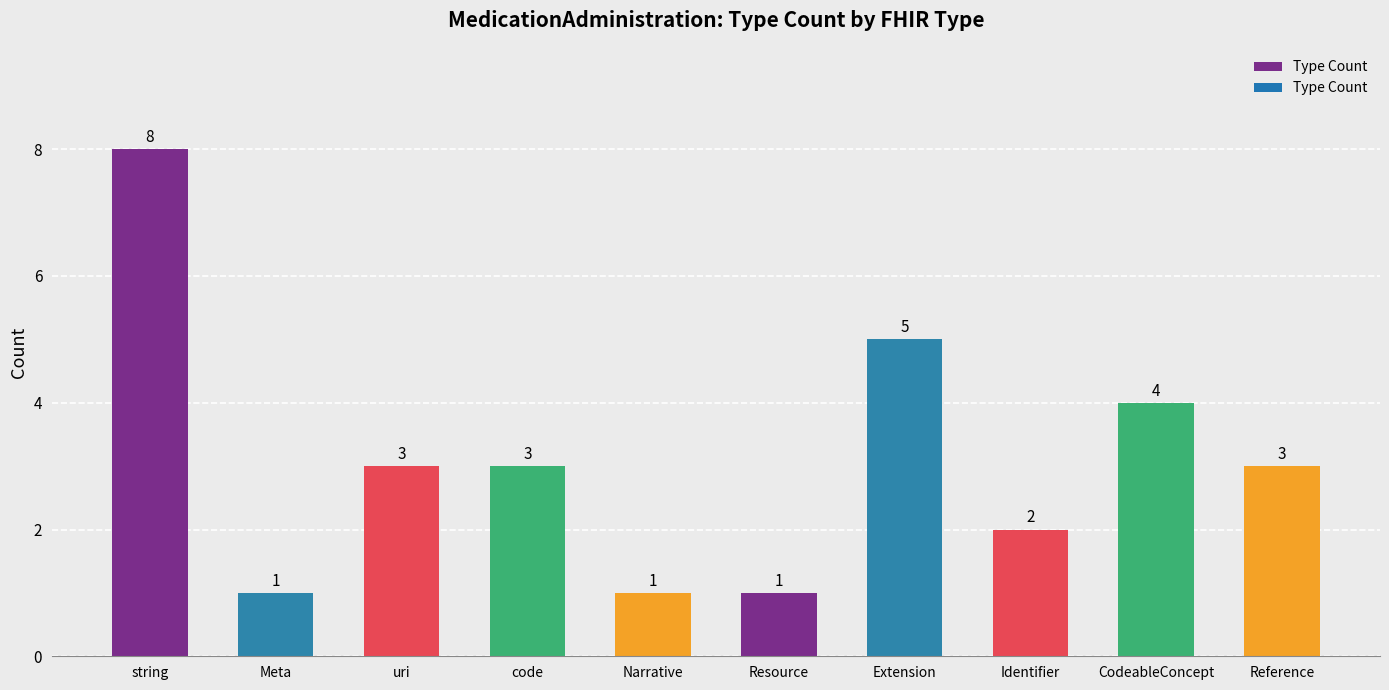

Reading left to right, transcribe all the data shown in this chart.

string=8	Meta=1	uri=3	code=3	Narrative=1	Resource=1	Extension=5	Identifier=2	CodeableConcept=4	Reference=3